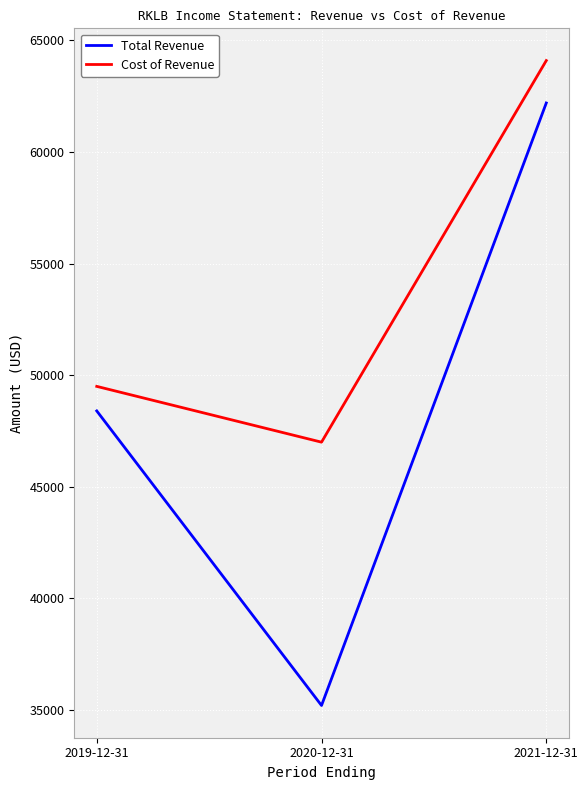

Which label corresponds to the largest value in the chart?

2021-12-31